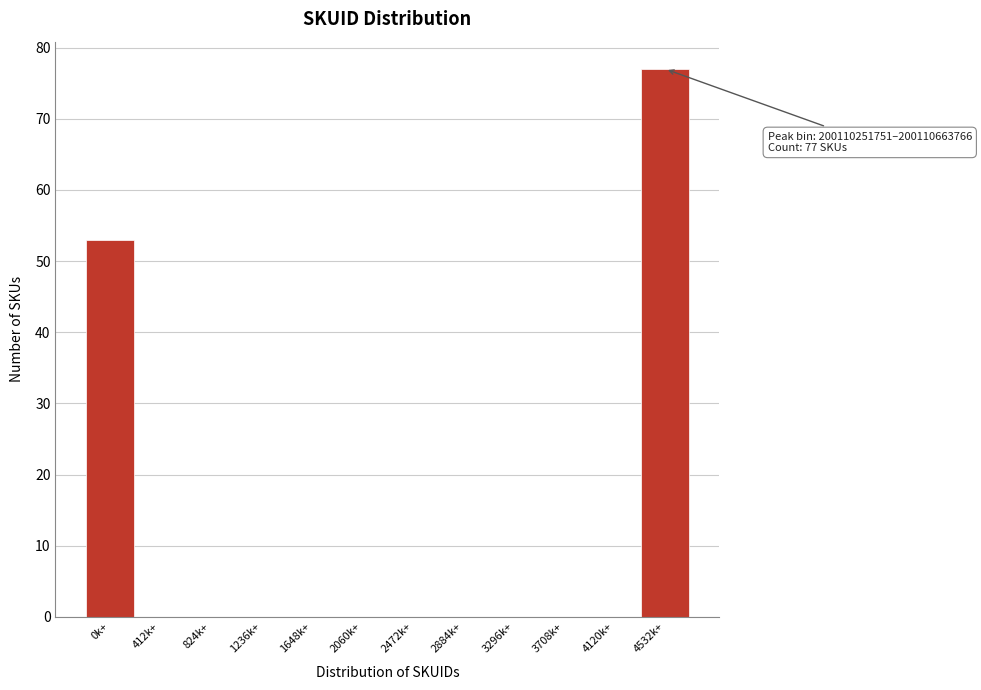

Reading left to right, extract all data points from this chart.

0k+=53	412k+=0	824k+=0	1236k+=0	1648k+=0	2060k+=0	2472k+=0	2884k+=0	3296k+=0	3708k+=0	4120k+=0	4532k+=77